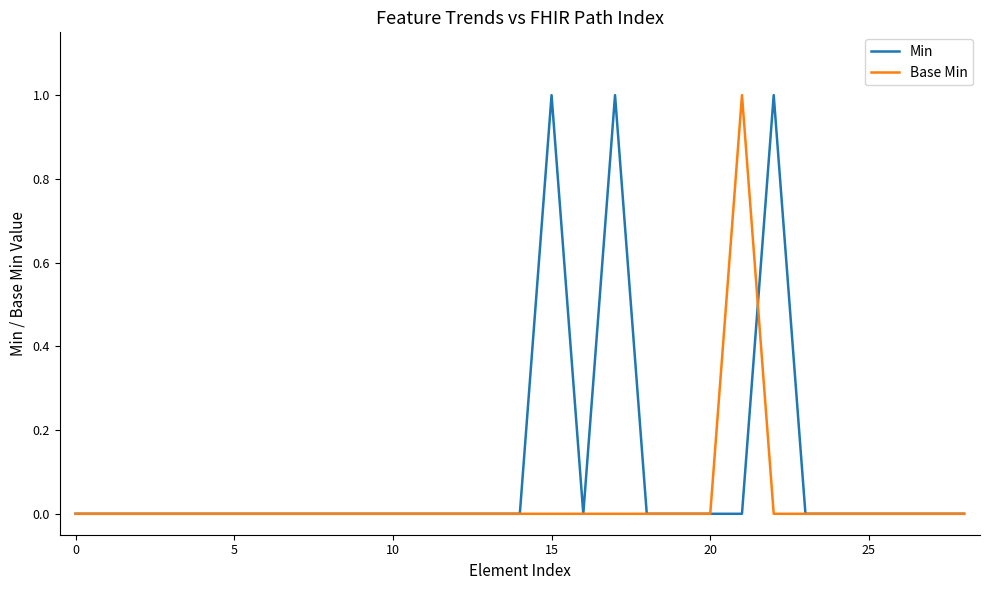

What are all the series names shown in the legend?

Min, Base Min